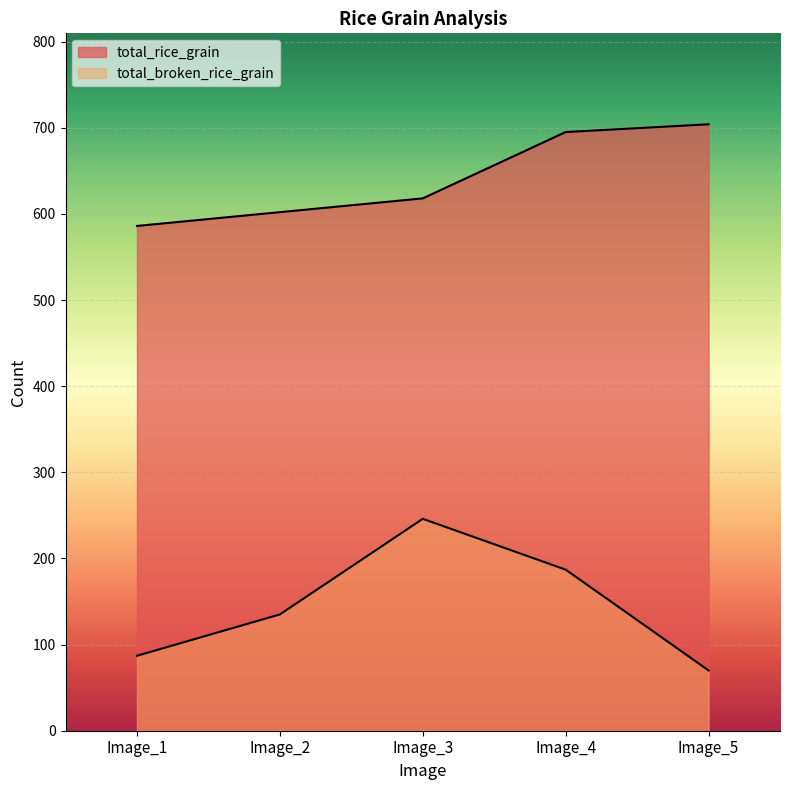

What is the difference between the maximum and minimum values in the total_rice_grain series?

118